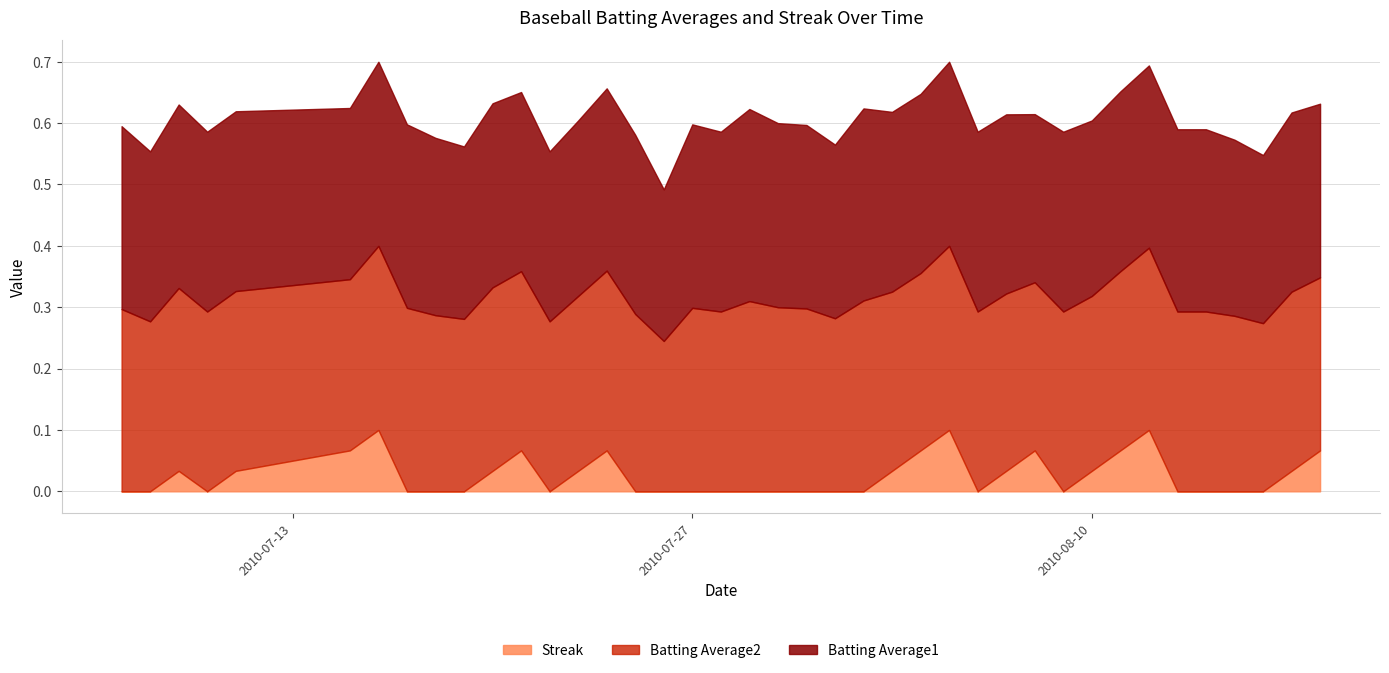

What is the difference between the second highest and minimum values in the Batting Average2 series?

0.1